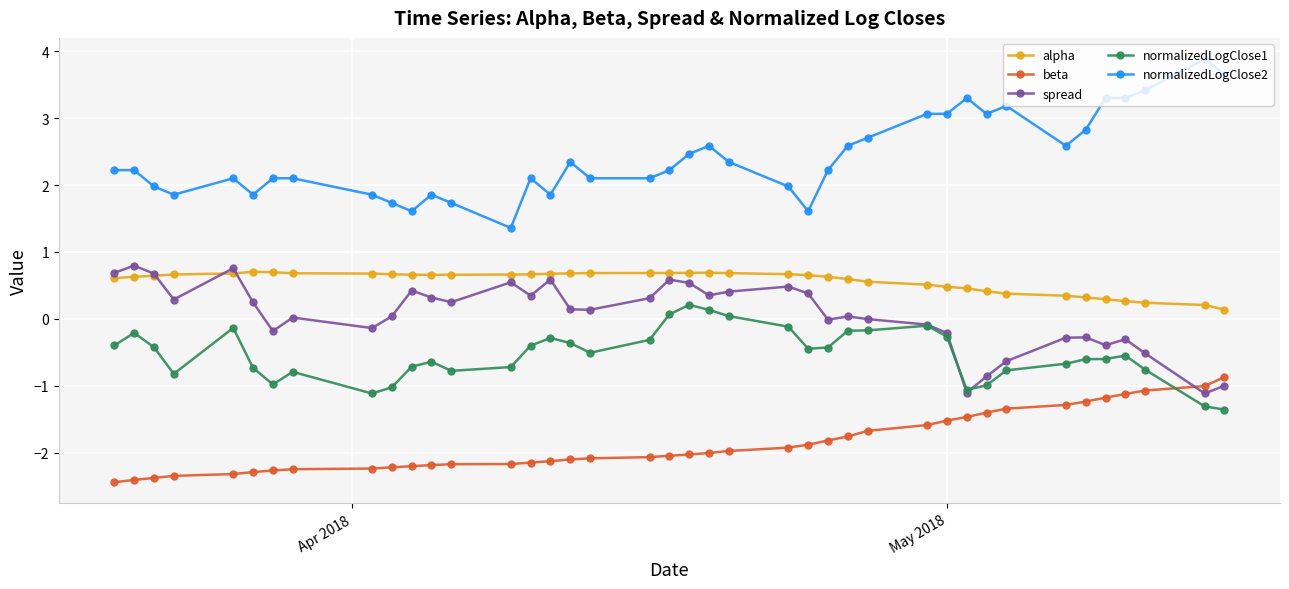

What is the value of the beta point at the 28th from the left?

-1.7